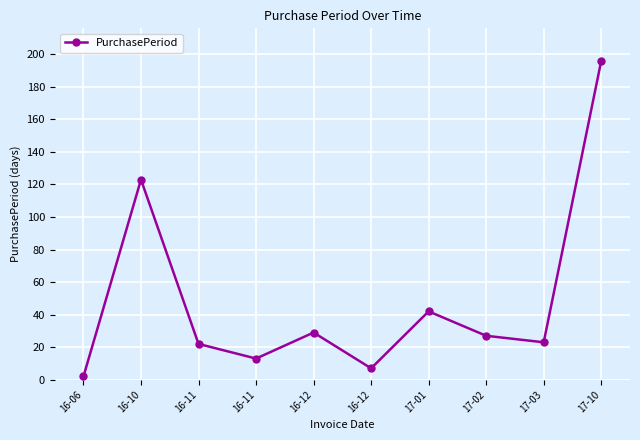

How many lines are shown in the chart?

1